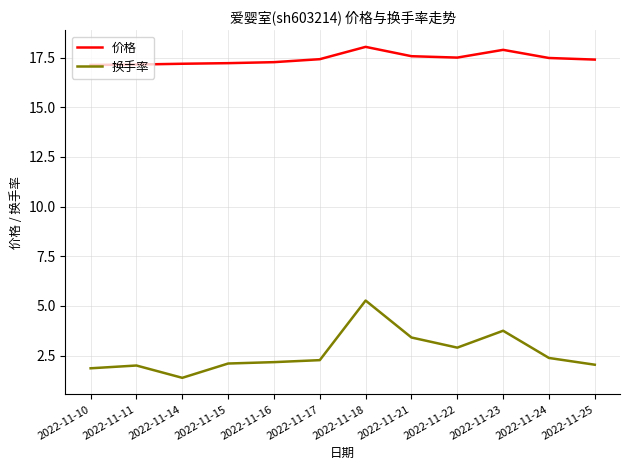

Between 2022-11-10 and 2022-11-18, which series saw the biggest shift?

换手率